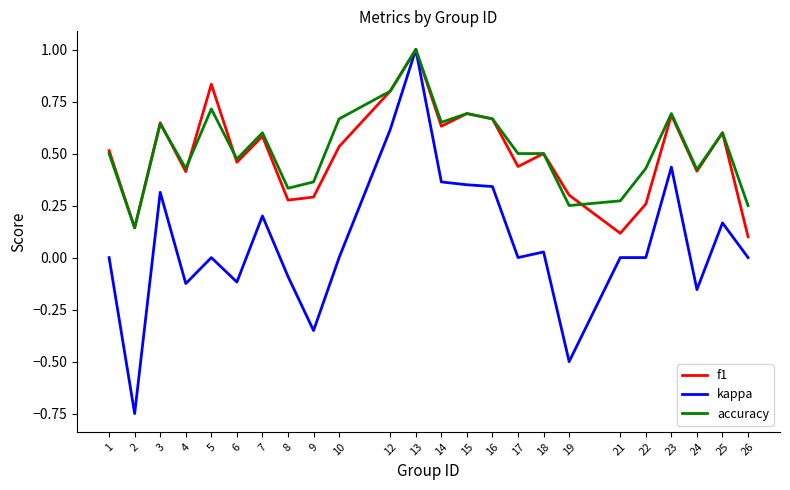

Which series has the largest range (max minus min)?

kappa